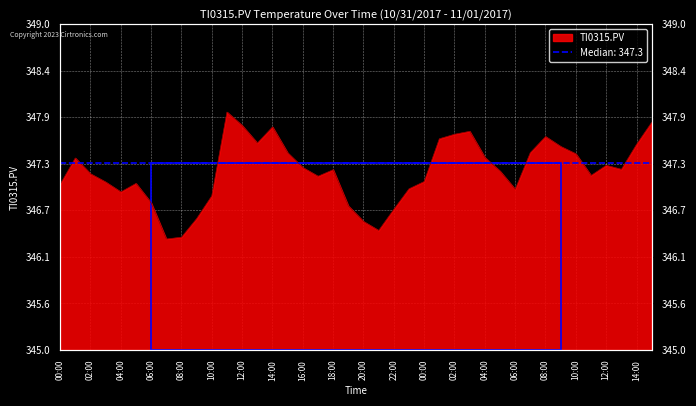

Reading left to right, list all the values displayed in this chart.

347.0	347.4	347.2	347.1	346.9	347.0	346.8	346.4	346.4	346.6	346.9	347.9	347.8	347.5	347.7	347.4	347.2	347.1	347.2	346.8	346.6	346.5	346.7	347.0	347.1	347.6	347.6	347.7	347.4	347.2	347.0	347.4	347.6	347.5	347.4	347.1	347.3	347.2	347.5	347.8